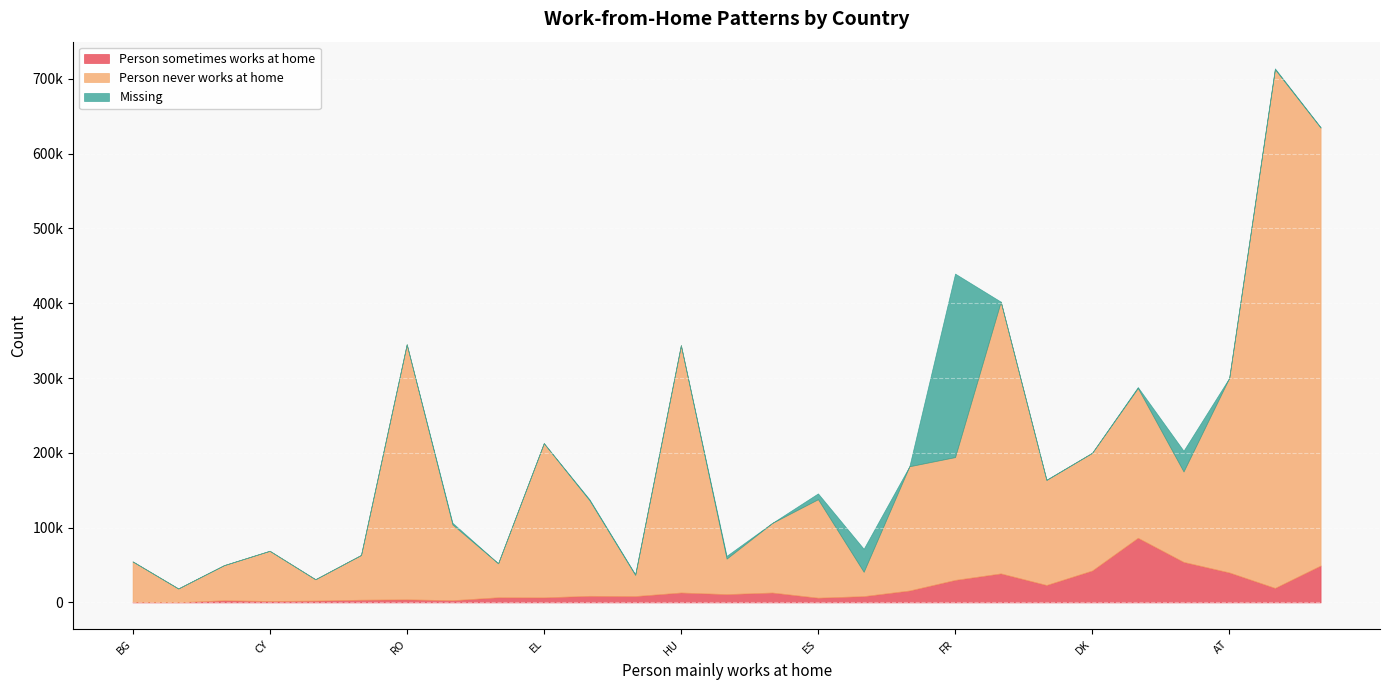

Reading left to right, list all the values displayed in this chart.

Person sometimes works at home: AT=40144	BE=11158	BG=817	CY=1982	CZ=3666	DE=49433	DK=42731	EE=6943	EL=6793	ES=6372	FI=8465	FR=30143	HR=2887	HU=13293	IE=23383	IT=19438	LT=2997	LU=8537	LV=362	MT=2488	NL=54219	PL=38843	PT=15986	RO=4165	SE=86490	SI=13263	SK=8876
Person never works at home: AT=260050	BE=47421	BG=54100	CY=67082	CZ=59825	DE=585284	DK=157375	EE=45417	EL=206148	ES=131641	FI=32500	FR=164164	HR=46956	HU=330618	IE=140363	IT=693361	LT=101301	LU=28233	LV=18331	MT=28545	NL=120874	PL=363279	PT=166052	RO=340983	SE=200171	SI=93103	SK=127659
Missing: AT=0	BE=3728	BG=1	CY=0	CZ=2	DE=659	DK=0	EE=4	EL=35	ES=7806	FI=30825	FR=245337	HR=5	HU=0	IE=392	IT=1170	LT=2269	LU=934	LV=27	MT=0	NL=27786	PL=0	PT=0	RO=0	SE=1292	SI=0	SK=1289